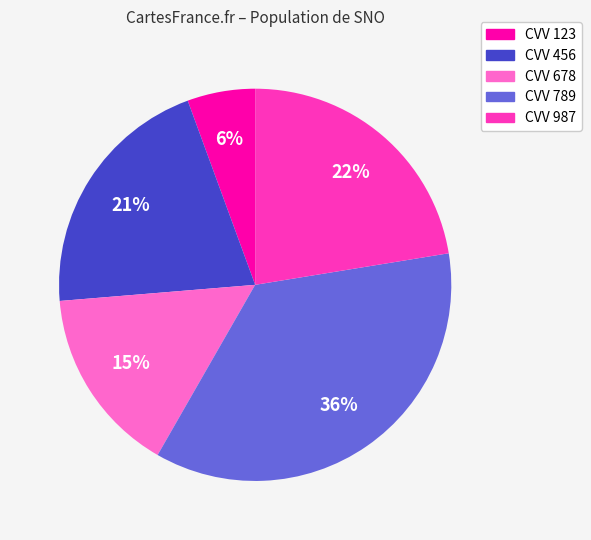

Is there a majority slice in this chart?

No